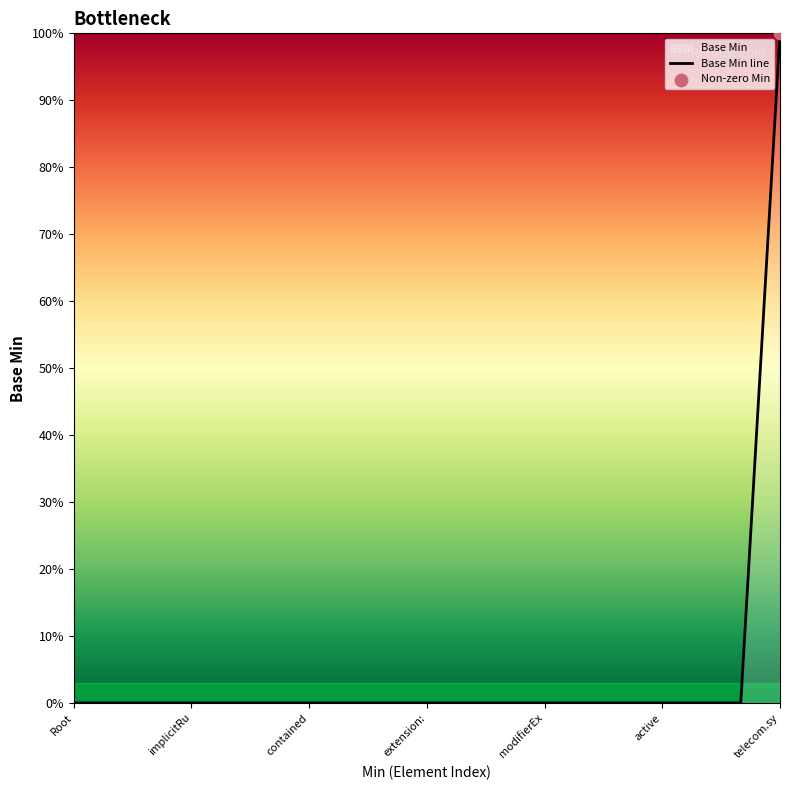

Which category has the highest value across all series?

telecom.sy